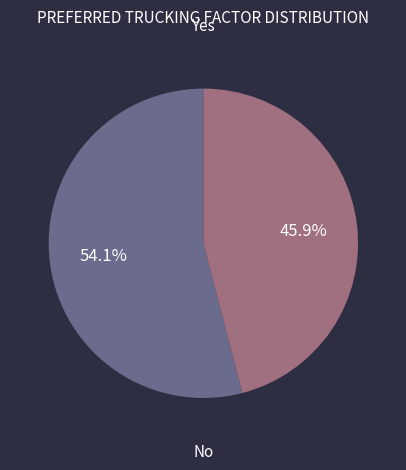

Is there a majority slice in this chart?

Yes